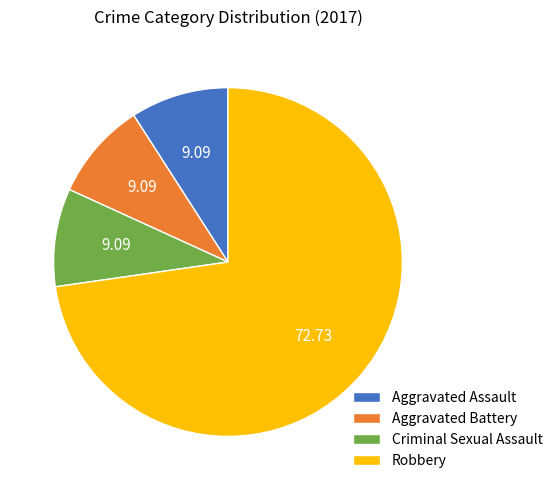

Which category has the biggest portion of the pie?

Robbery